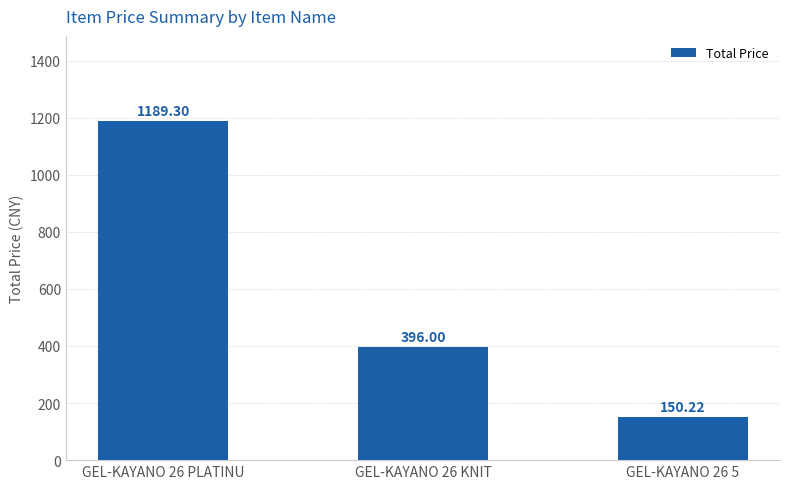

What is the smallest value displayed?

150.2